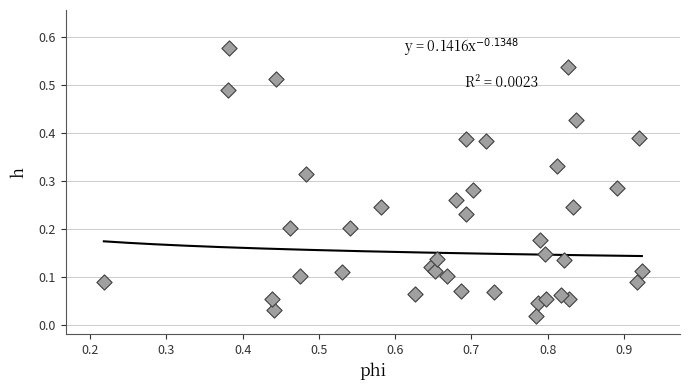

What is the range of X values (max minus min)?

0.7